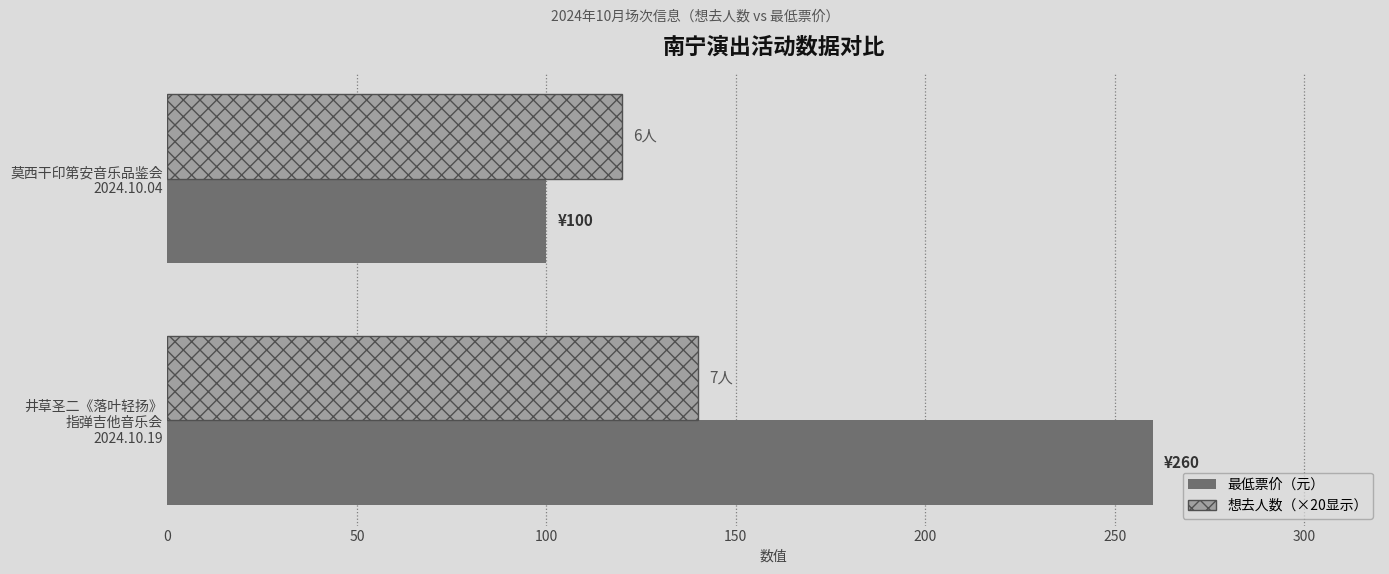

What is the sum of all 最低票价（元） values?

360